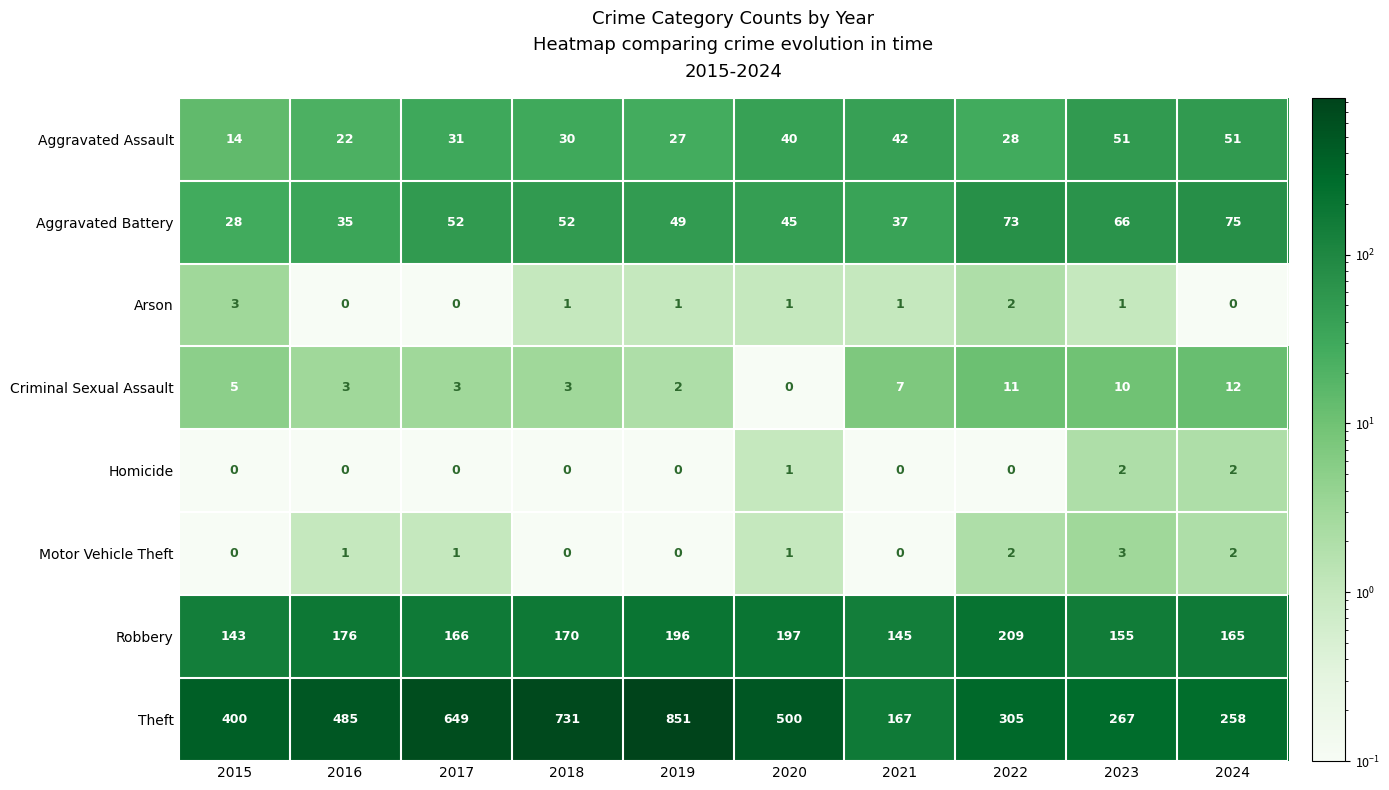

Which category has the highest value in the Theft series?

2019